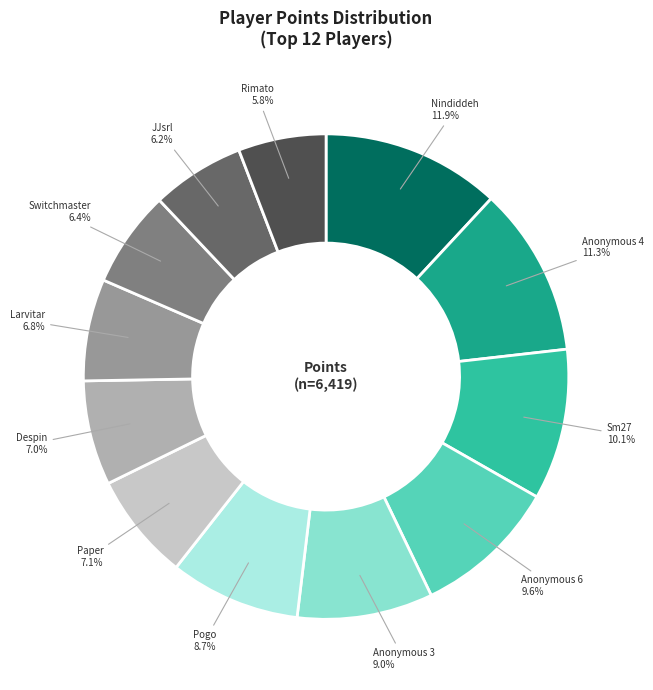

To the nearest percent, what is the difference between the largest and smallest slice percentages?

6%